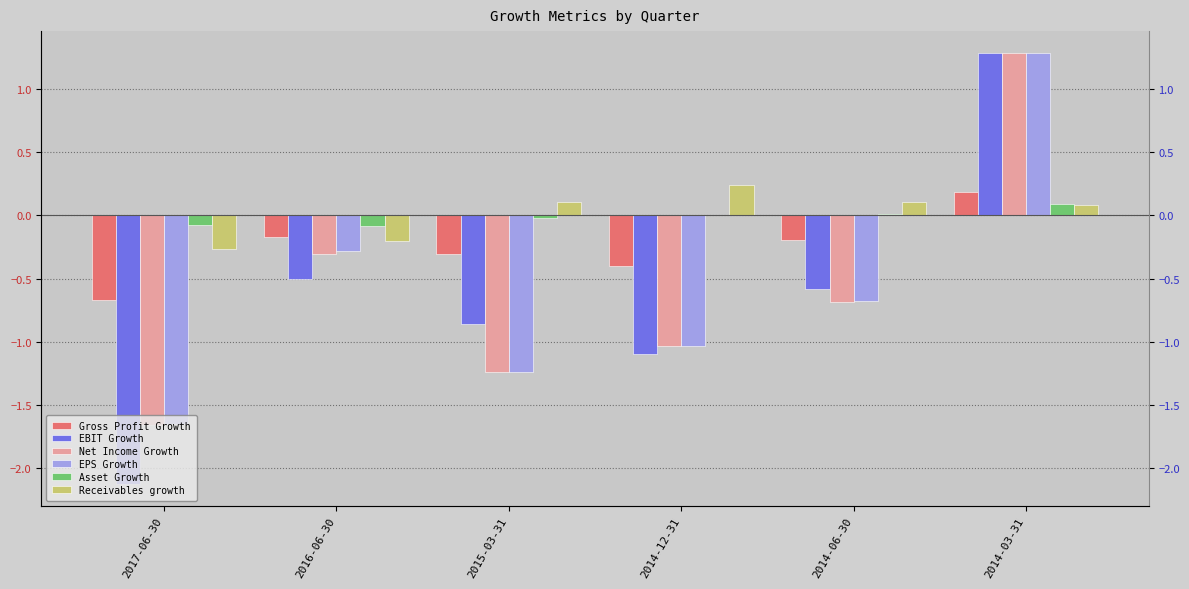

Rank the series at 2016-06-30 from lowest to highest value.

EBIT Growth, Net Income Growth, EPS Growth, Receivables growth, Gross Profit Growth, Asset Growth